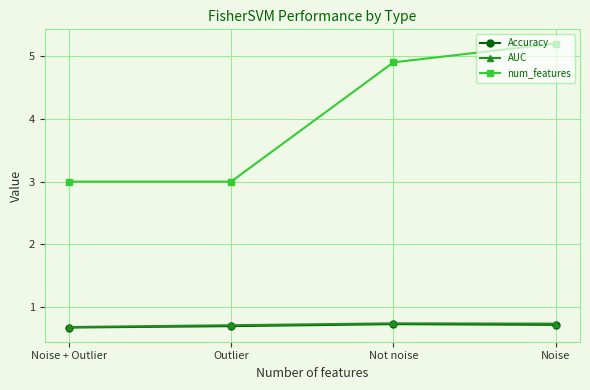

Which series changed the most between Outlier and Not noise?

num_features